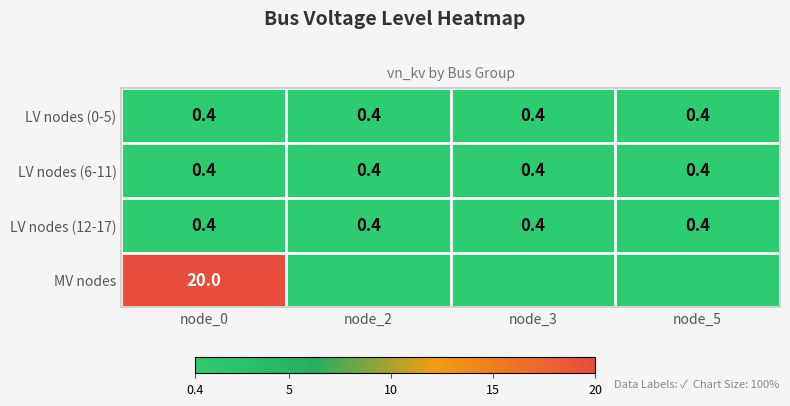

How many data points does each series have?

4